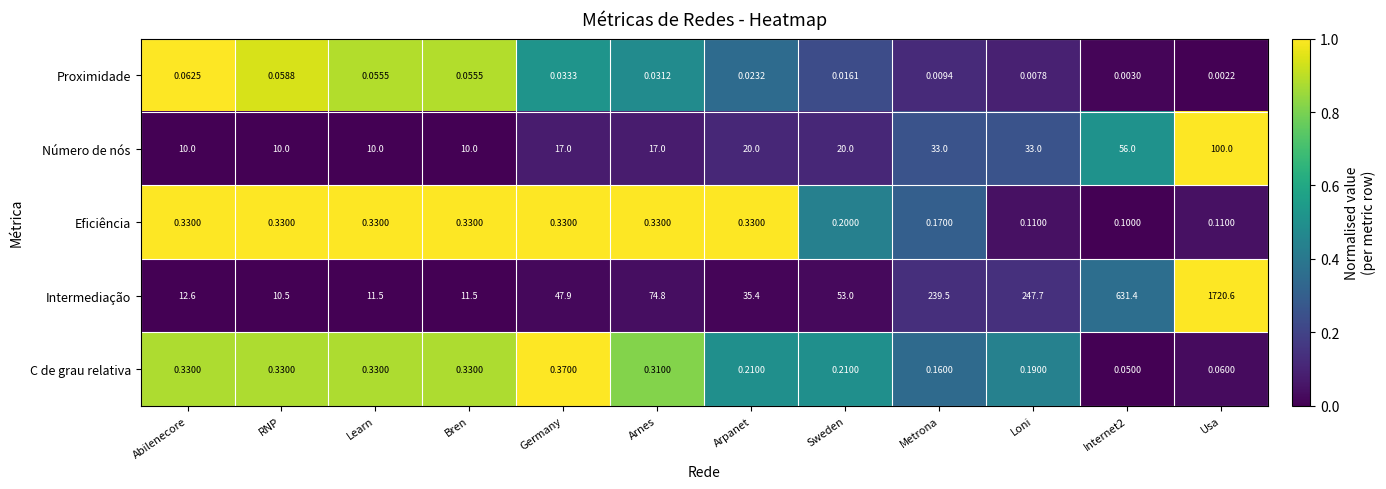

At which label does Número de nós reach its peak?

Usa